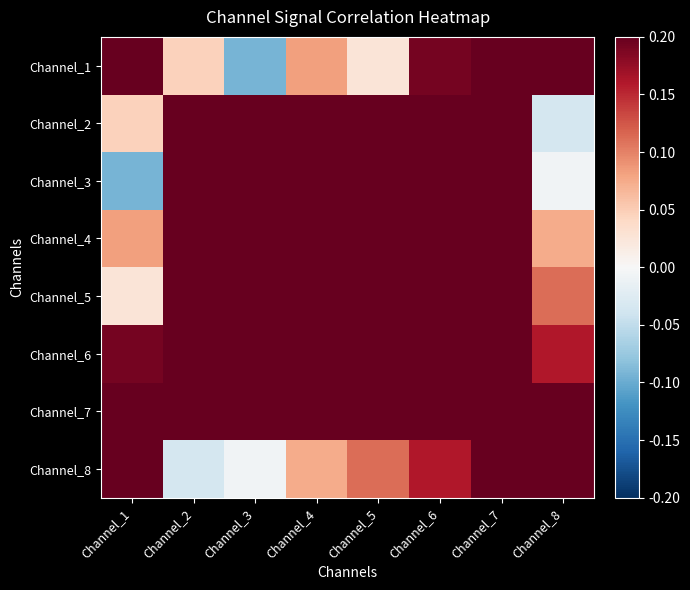

What is the maximum value shown in the chart?

1.0